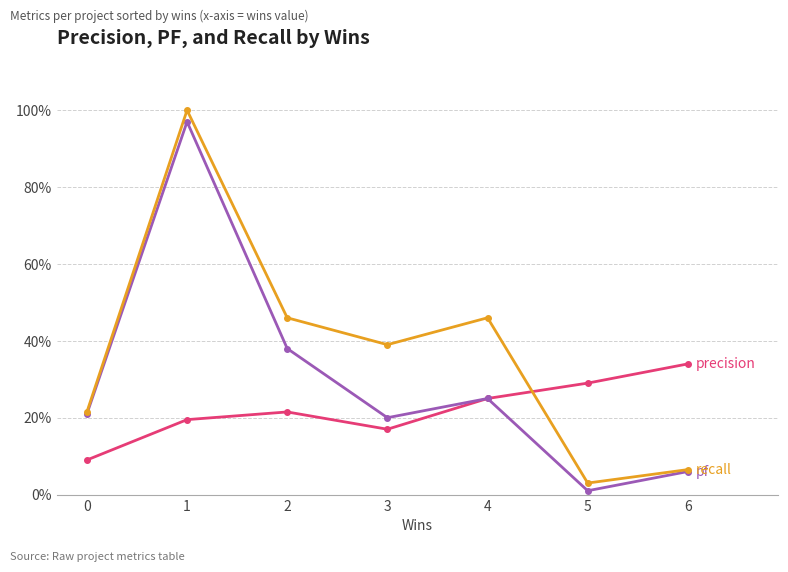

Does the chart have visible grid lines?

Yes